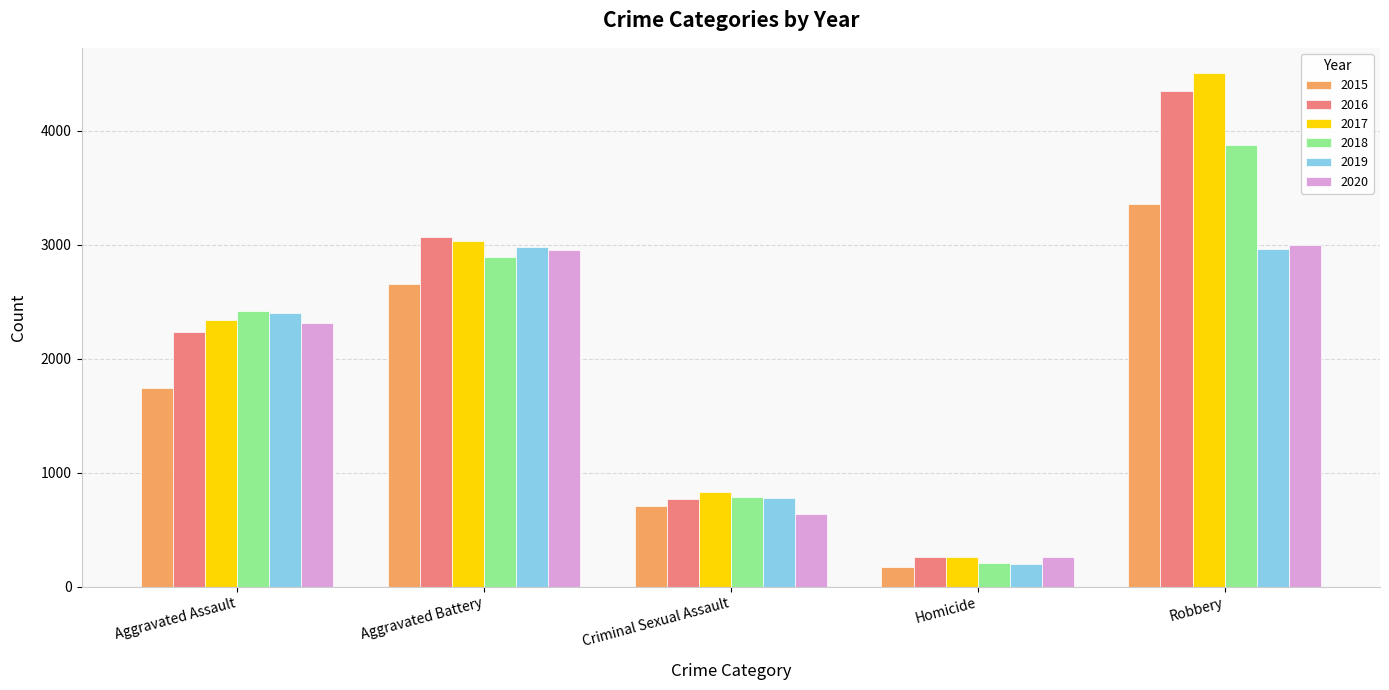

What is the maximum value shown in the chart?

4500